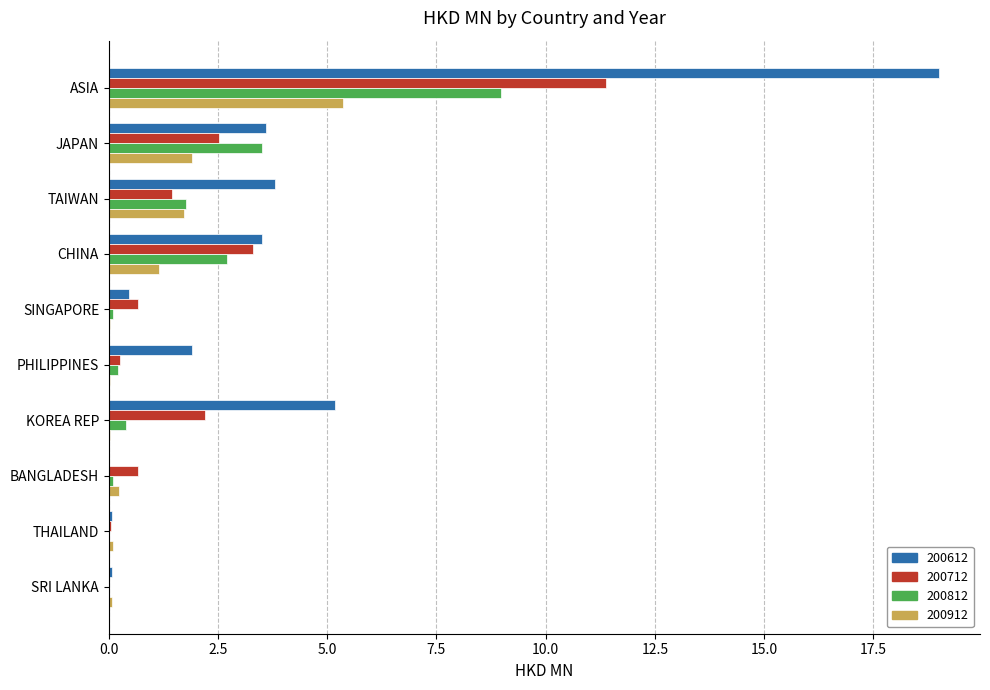

At which label is 200812 closest to 4?

JAPAN